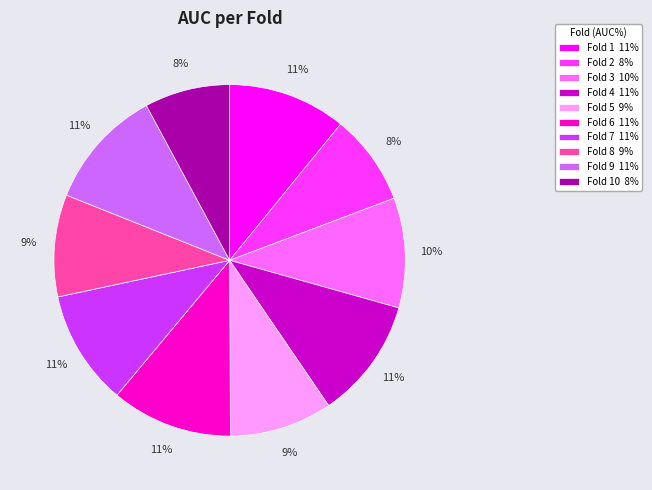

Does Fold 10 8% represent more than half of the total?

No